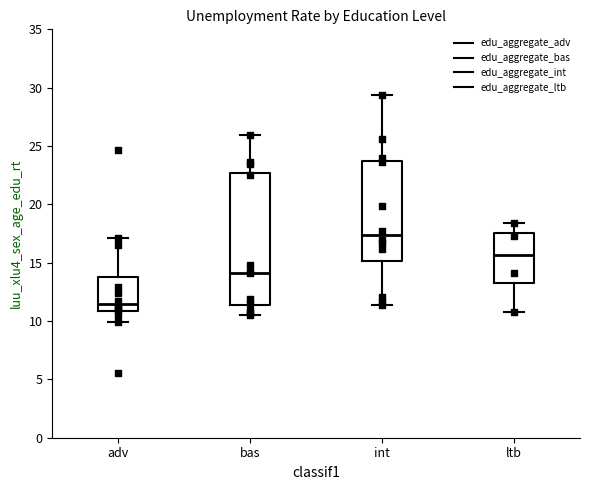

Reading left to right, transcribe this box plot: for each box, give where its median line is, the range the box spans, and where its two whiskers end, as read against the y-axis. The values are not printed on the chart, so give them approximately, as read against the axis.

adv: median 11.5, box 11.0 to 14.0, whiskers 10.0 to 17.0
bas: median 14.0, box 11.5 to 22.5, whiskers 10.5 to 26.0
int: median 17.5, box 15.0 to 23.5, whiskers 11.5 to 29.5
ltb: median 15.5, box 13.5 to 17.5, whiskers 11.0 to 18.5